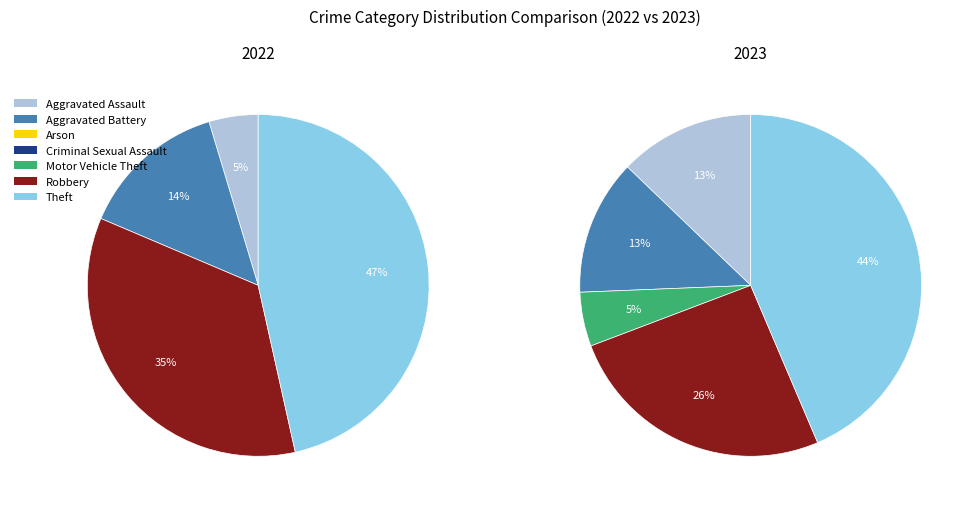

Is there a majority slice in this chart?

No